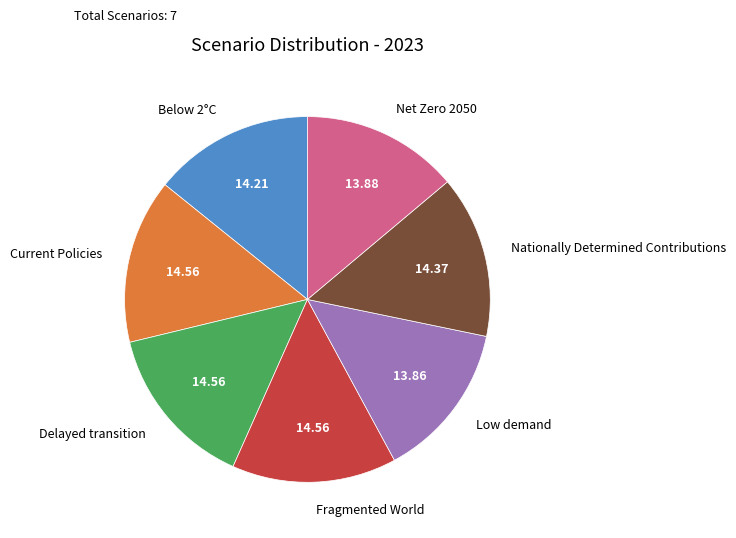

Does any single category account for the majority?

No